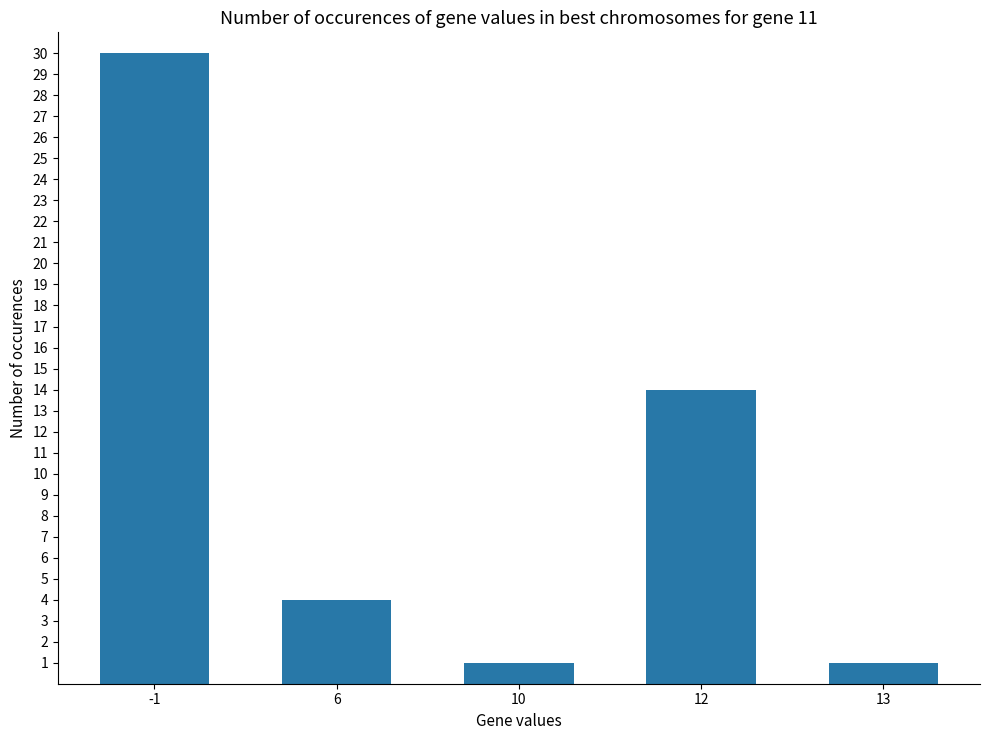

What is the average value?

10